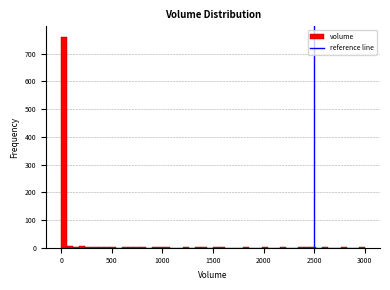

Read against the x-axis, roughly where is the centre of the tallest bar?

50